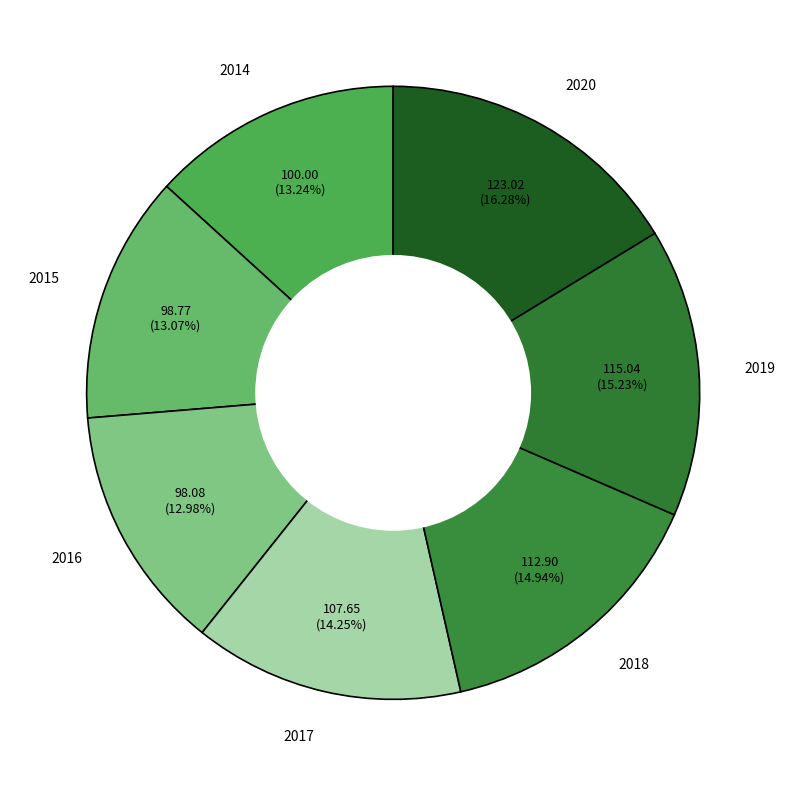

Does 2018 represent more than half of the total?

No